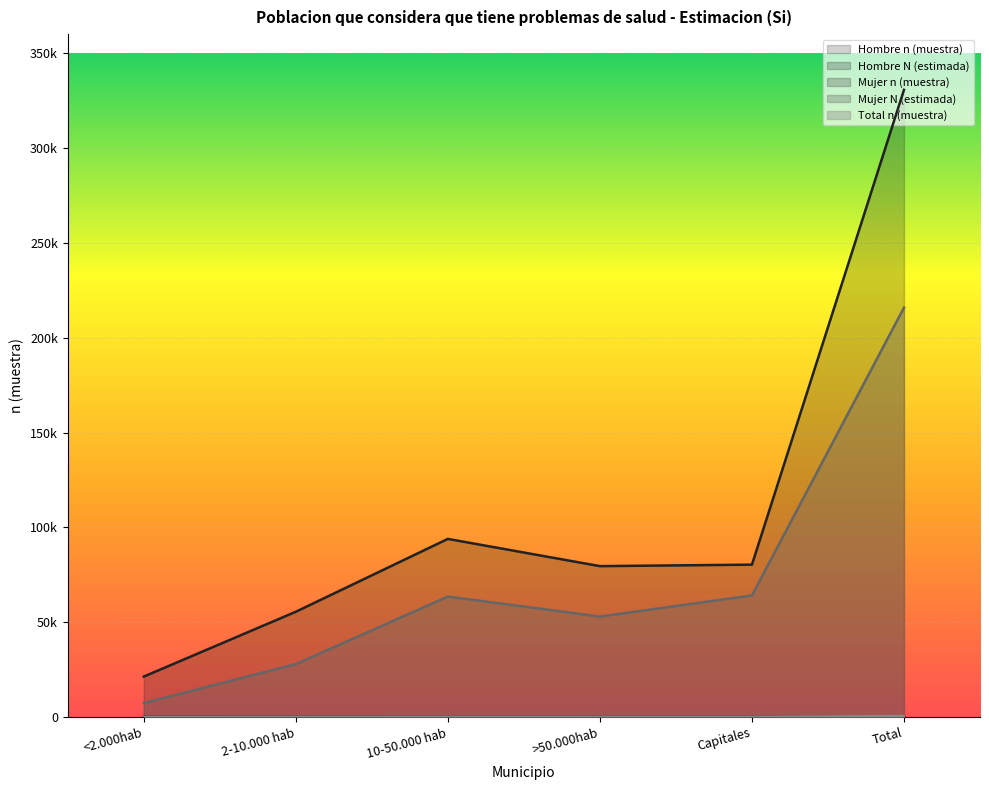

At <2.000hab, list the series in order from largest to smallest.

Hombre N (estimada), Mujer N (estimada), Total n (muestra), Hombre n (muestra), Mujer n (muestra)